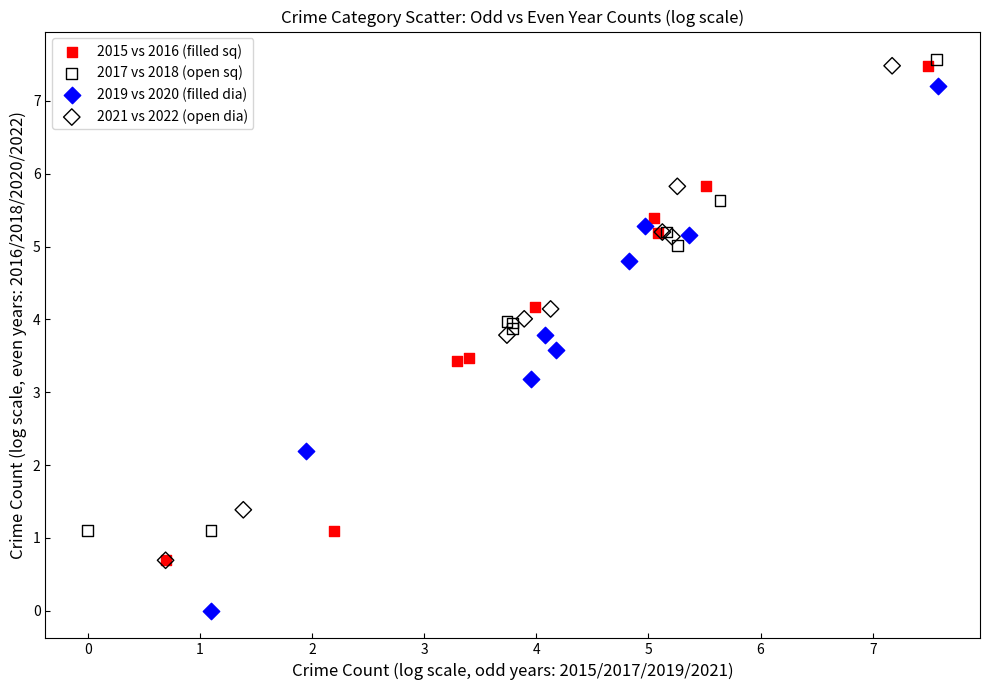

Which series reaches the minimum Y coordinate?

2019 vs 2020 (filled dia)